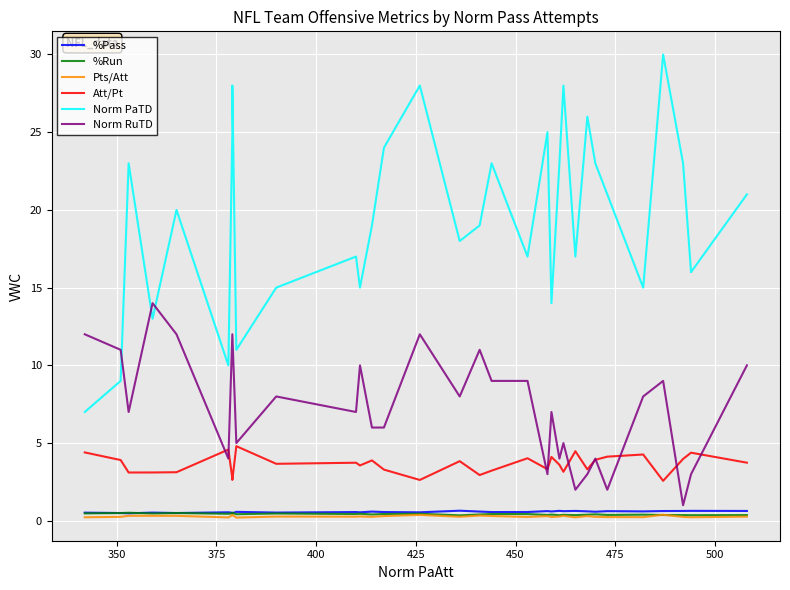

What is the average value of the %Pass series?

0.6